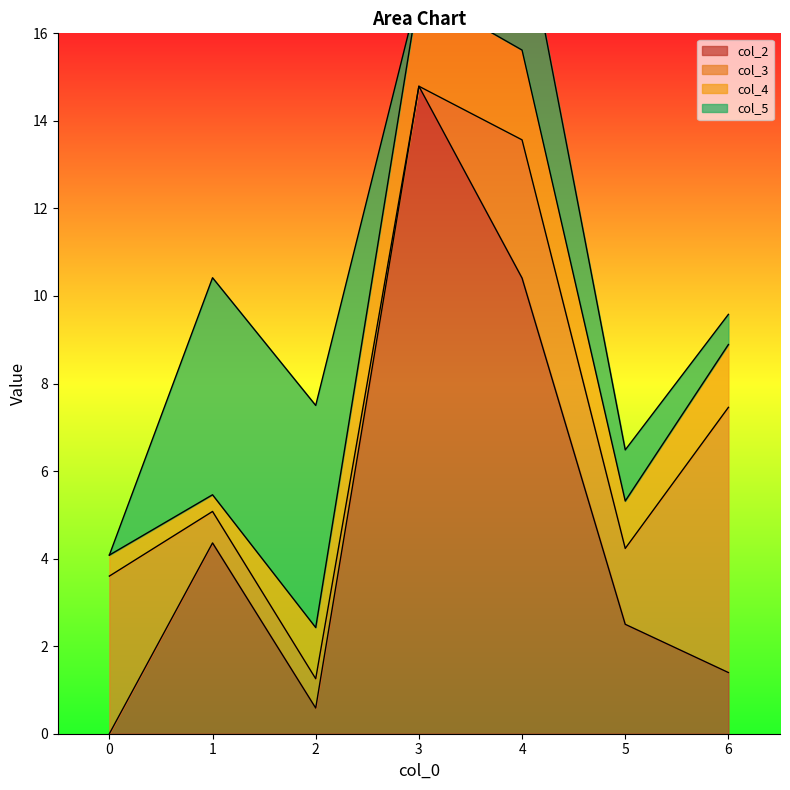

At which label does col_5 reach its peak?

2